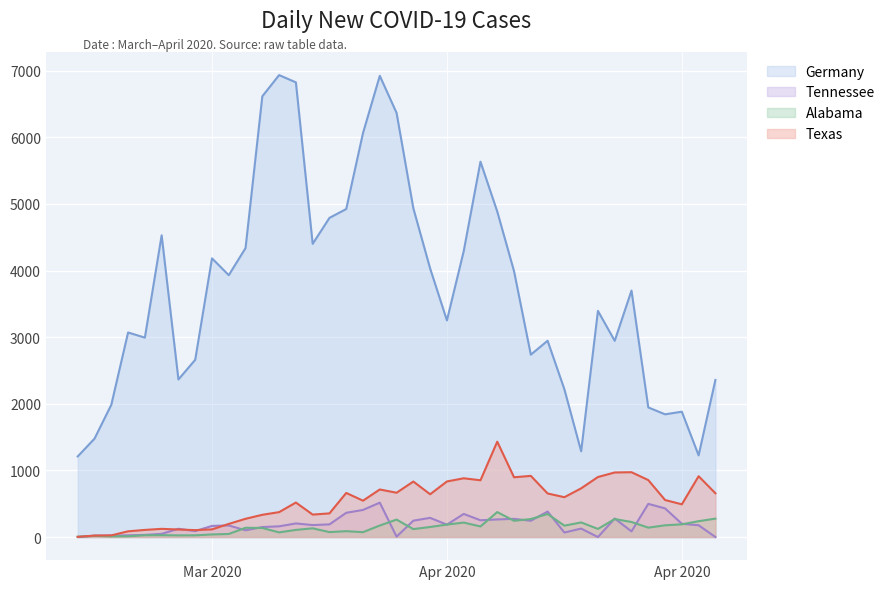

Does the chart display data point markers on the line(s)?

No